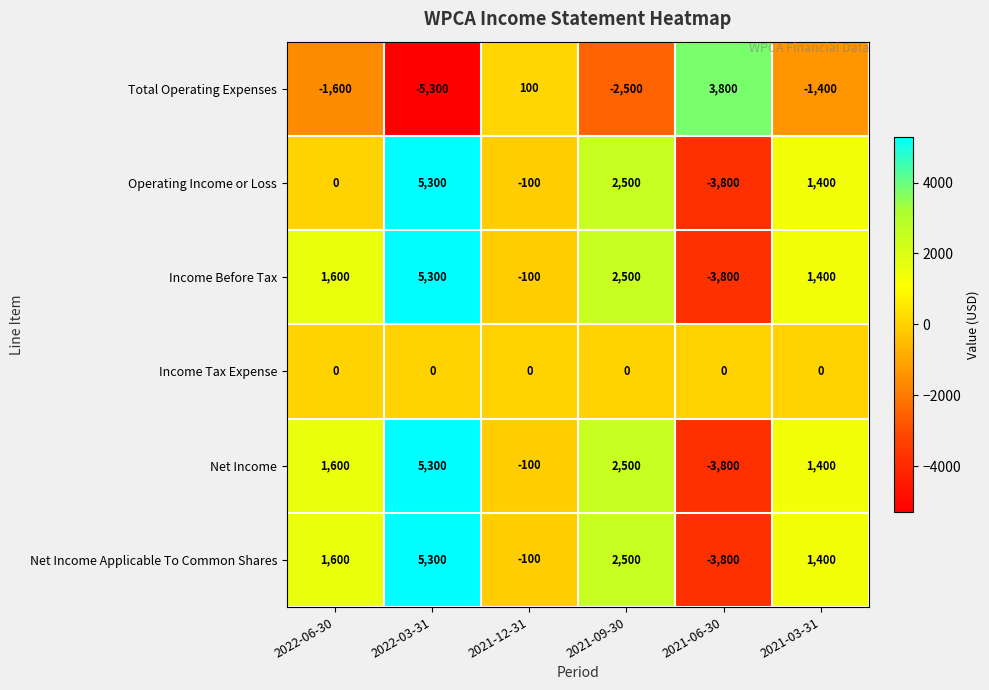

The value of Operating Income or Loss at 2022-03-31 is 5300. True or false?

True